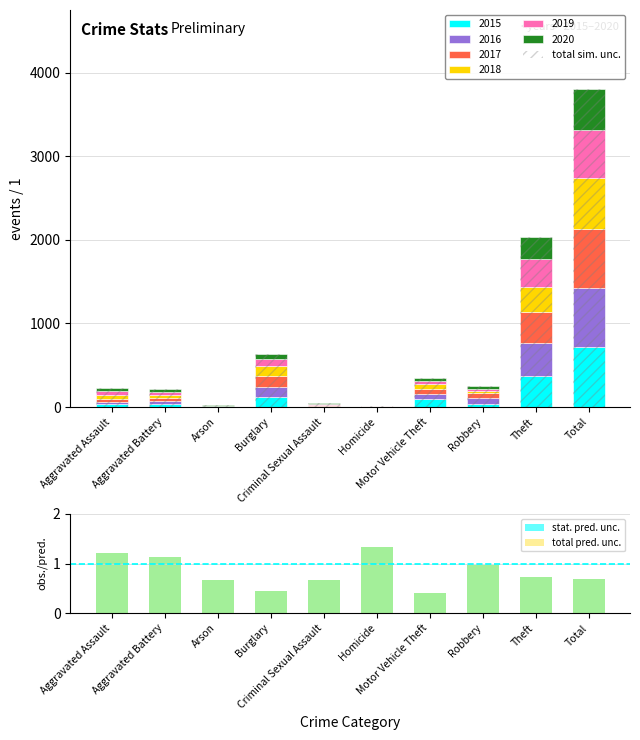

What value does the total sim. unc. series have at Aggravated Assault?

228.0